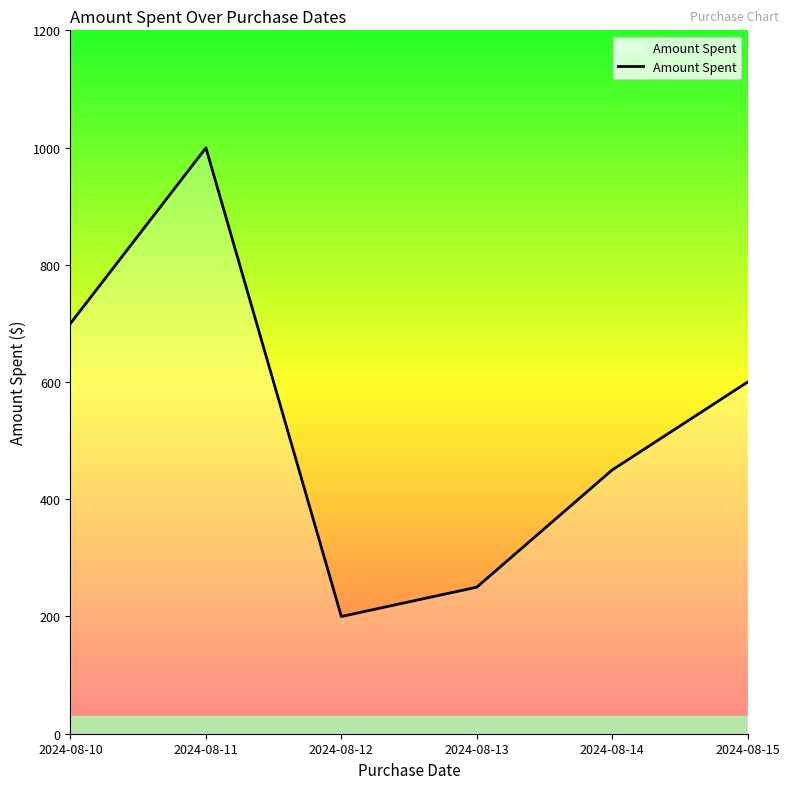

What is the sum of the values at 2024-08-11 and 2024-08-15?

1599.5